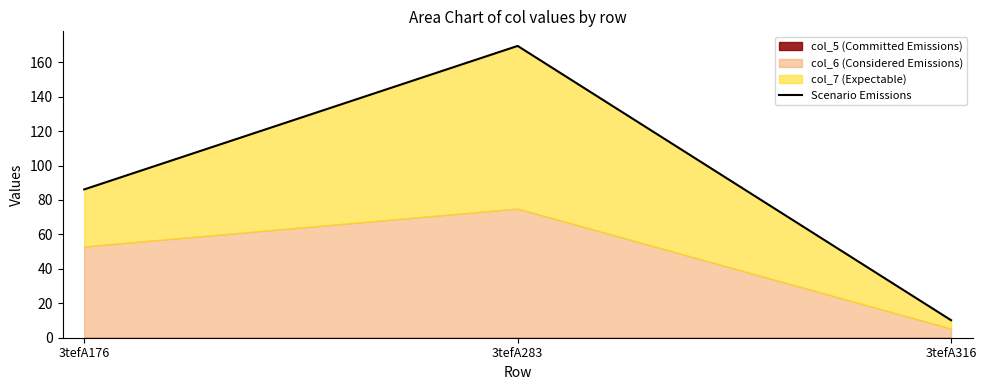

What is the minimum value shown in the chart?

10.2